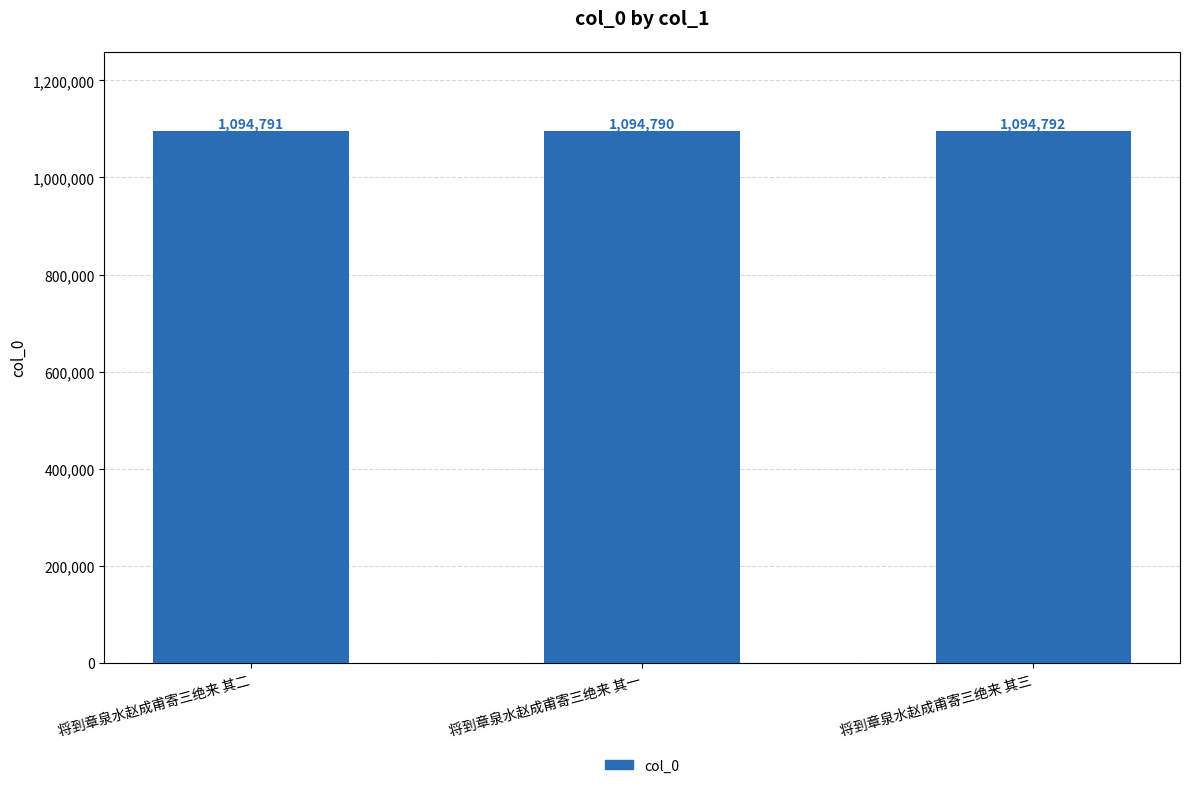

What is the average value?

1094791